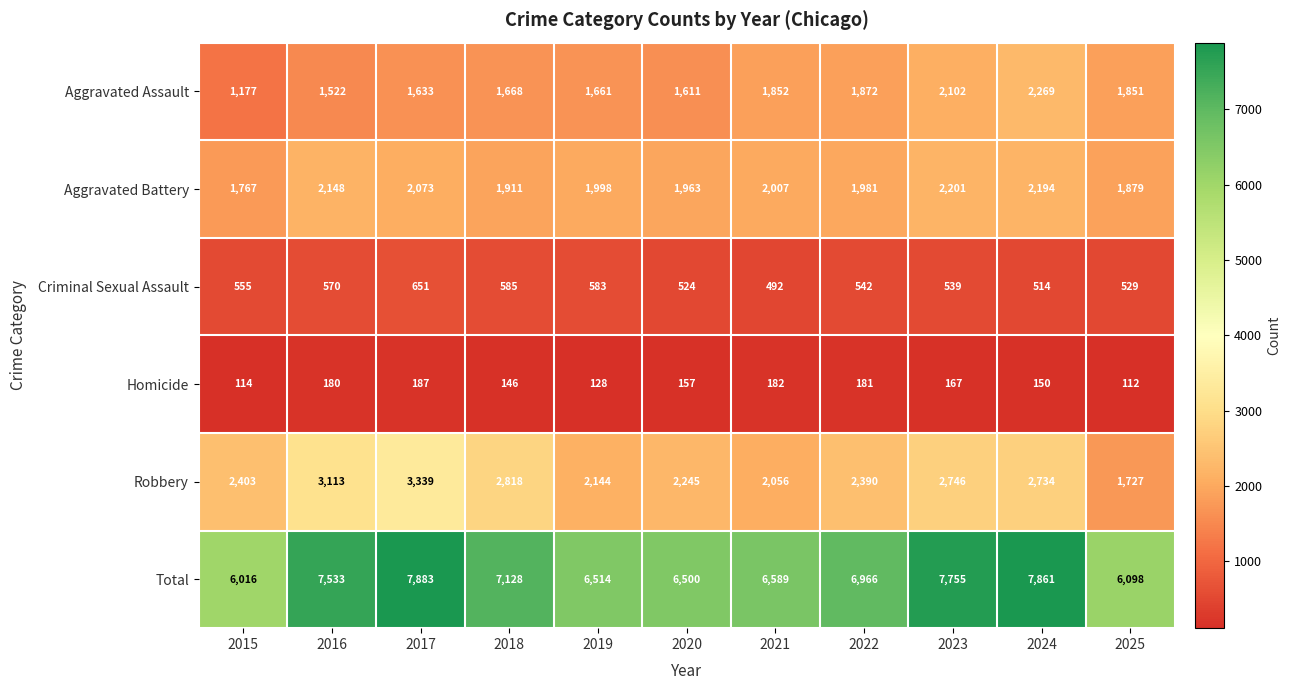

What is the sum of the Criminal Sexual Assault values at 2016 and 2020?

1094